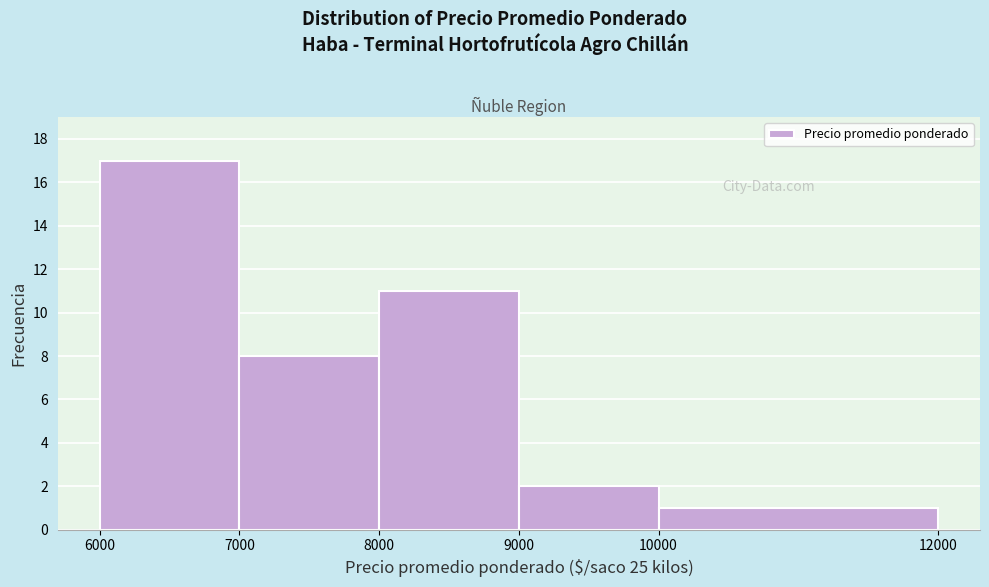

How tall is the bar that spans 6000 to 7000 on the x-axis? The values are not printed on the chart, so give them approximately, as read against the axis.

17